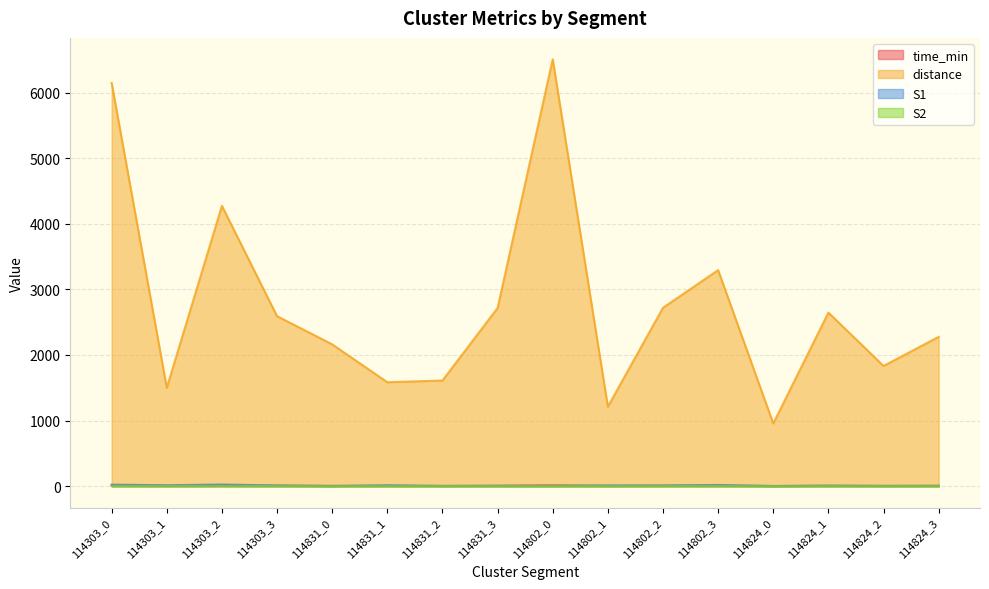

List the labels in order of distance value, smallest first.

114824_0, 114802_1, 114303_1, 114831_1, 114831_2, 114824_2, 114831_0, 114824_3, 114303_3, 114824_1, 114831_3, 114802_2, 114802_3, 114303_2, 114303_0, 114802_0